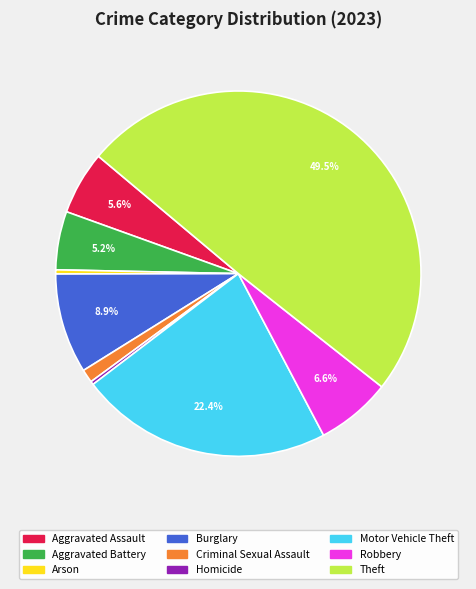

Is it true that Criminal Sexual Assault is 11% of the pie?

False